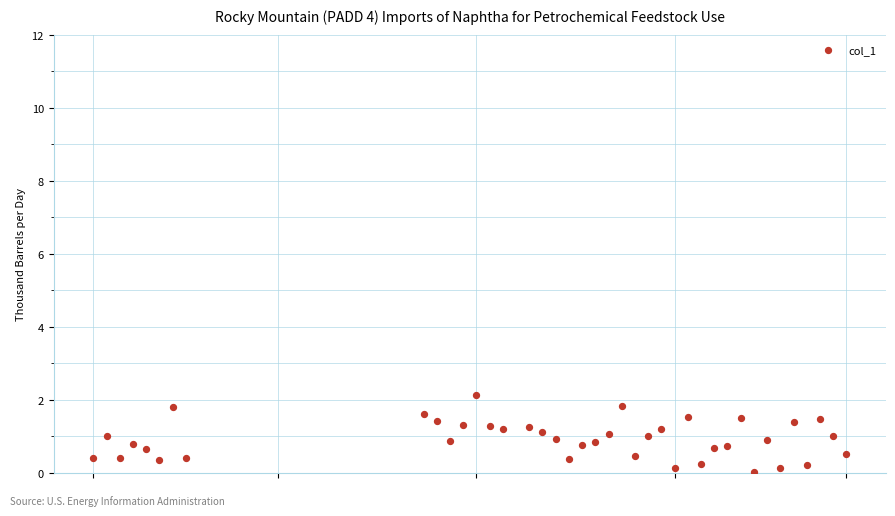

What is the range of Y values (max minus min)?

2.1